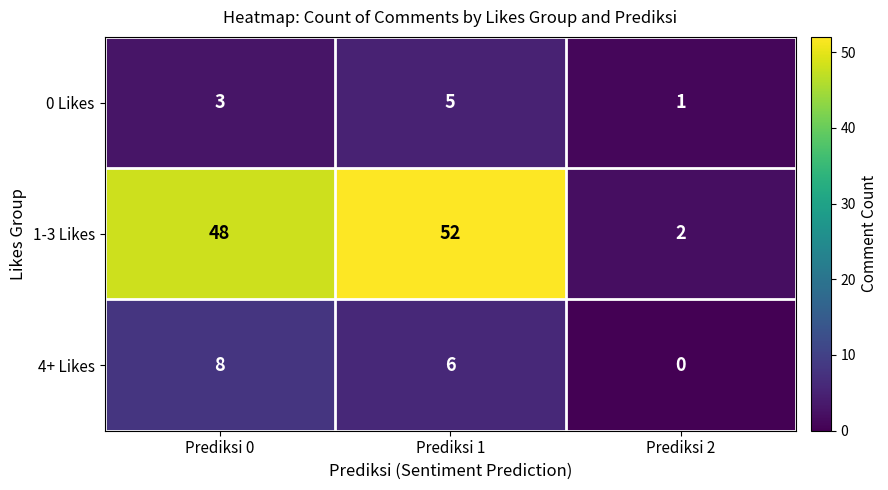

What is the spread (max minus min) of values at Prediksi 0?

45